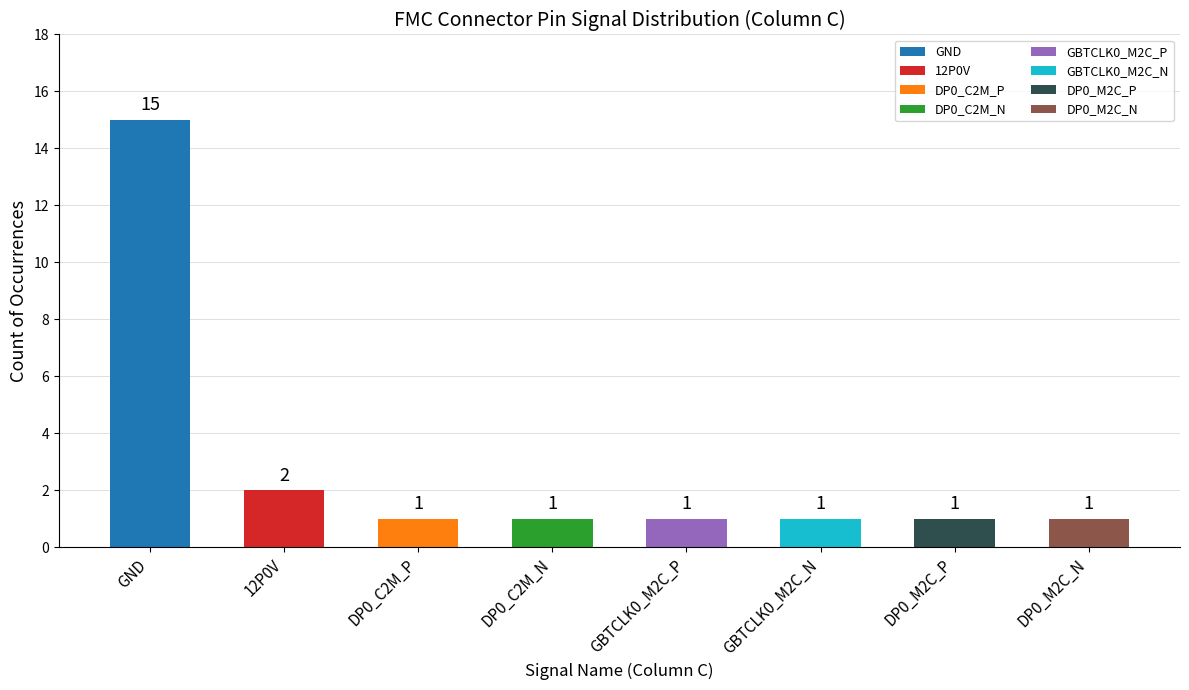

What is the value of the 3rd bar from the left?

1